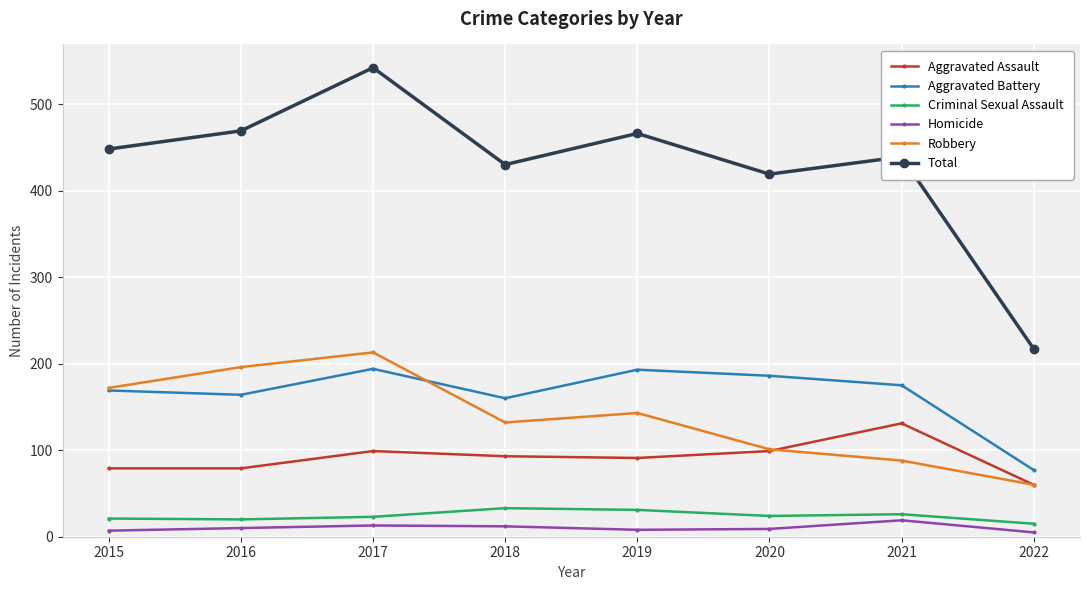

At which category is the sum across all series the highest?

2017